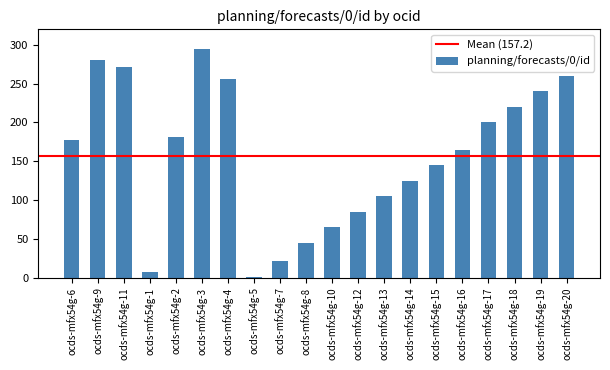

Rank the categories by value from lowest to highest.

ocds-mfx54g-5, ocds-mfx54g-1, ocds-mfx54g-7, ocds-mfx54g-8, ocds-mfx54g-10, ocds-mfx54g-12, ocds-mfx54g-13, ocds-mfx54g-14, ocds-mfx54g-15, ocds-mfx54g-16, ocds-mfx54g-6, ocds-mfx54g-2, ocds-mfx54g-17, ocds-mfx54g-18, ocds-mfx54g-19, ocds-mfx54g-4, ocds-mfx54g-20, ocds-mfx54g-11, ocds-mfx54g-9, ocds-mfx54g-3